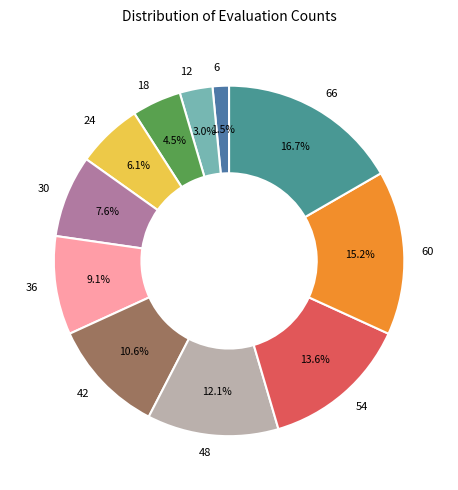

What percentage is NOT represented by 60?

84.8%